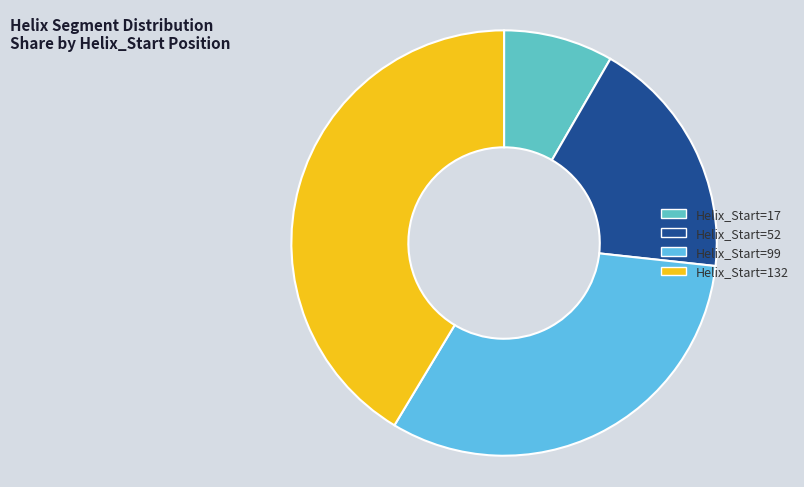

How many slices are in this pie chart?

4